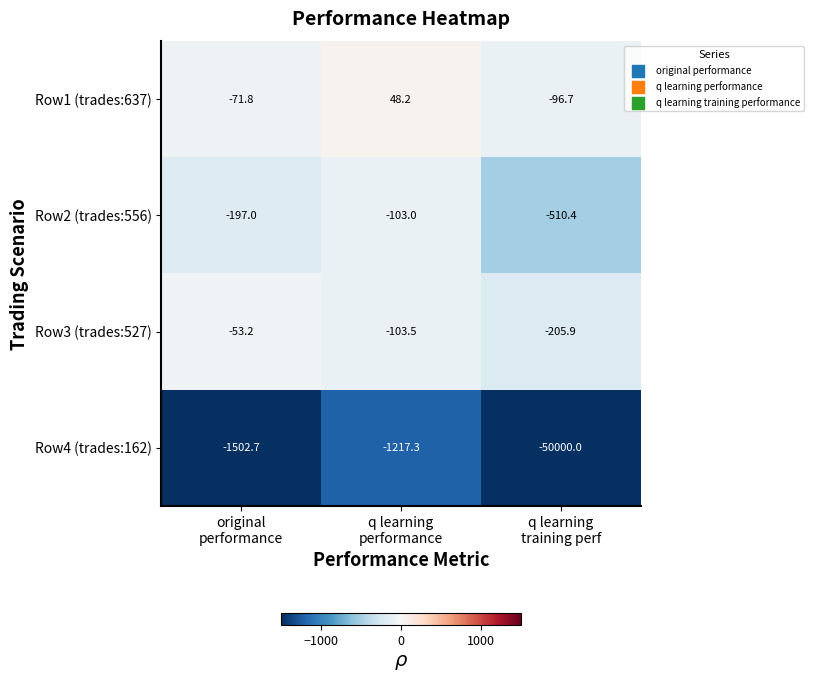

What is the maximum value shown in the chart?

48.2